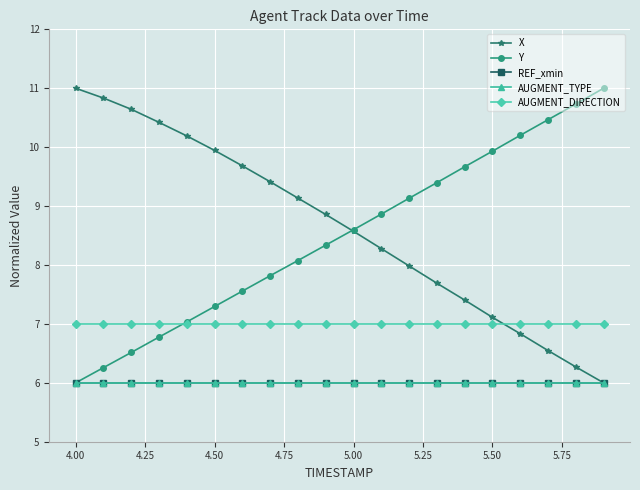

At which category is the sum across all series the highest?

4.50